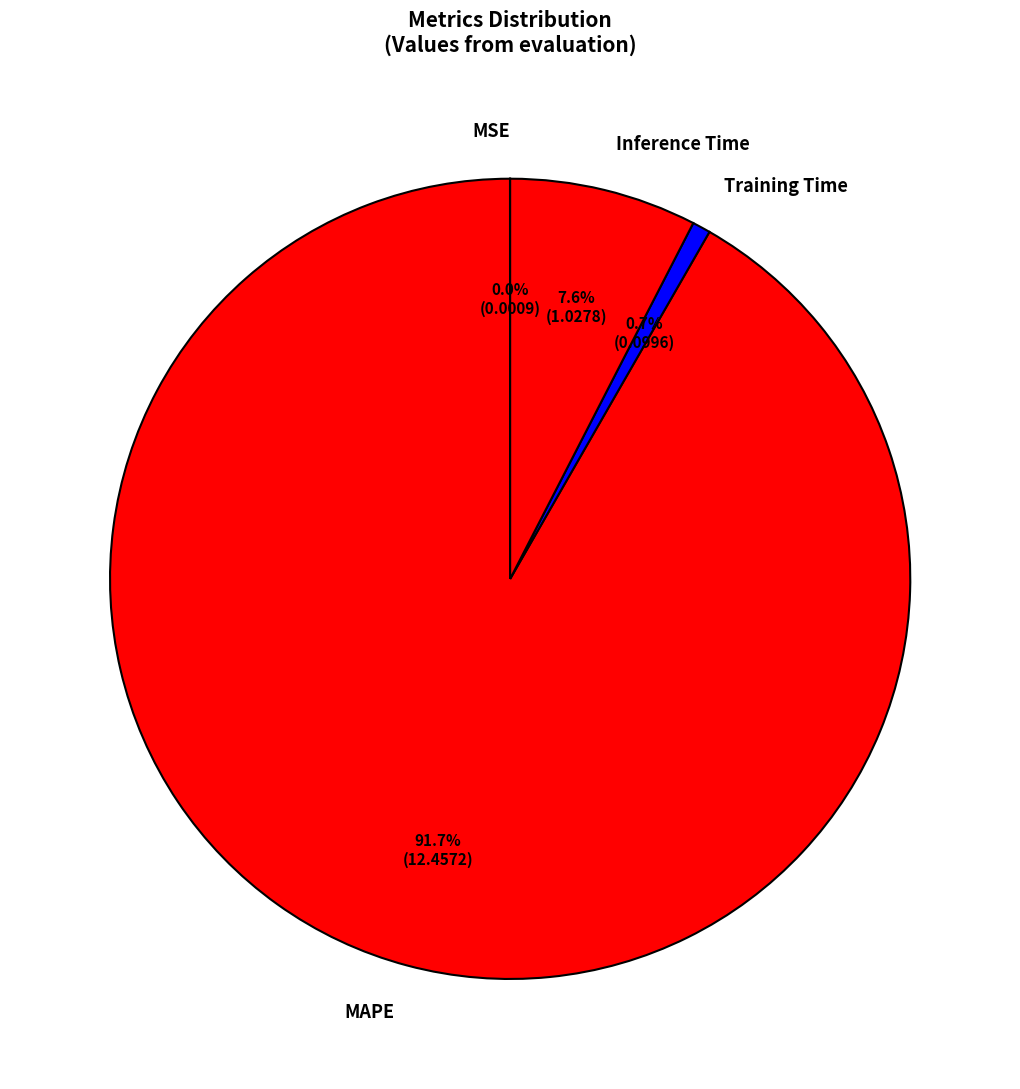

To the nearest percent, what is the difference between the largest and smallest slice percentages?

92%